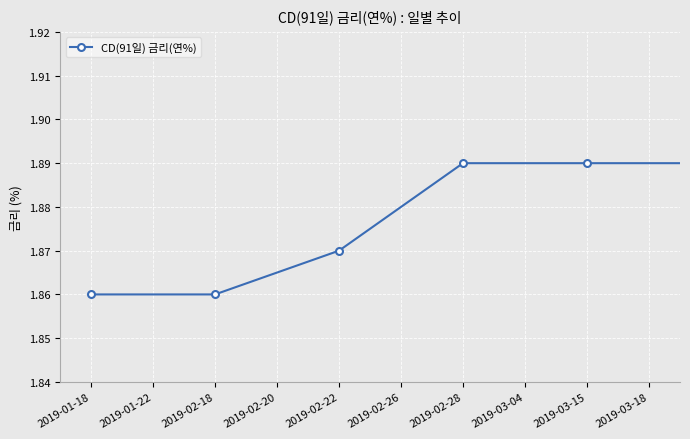

Count the values in the range 1 to 2.

10